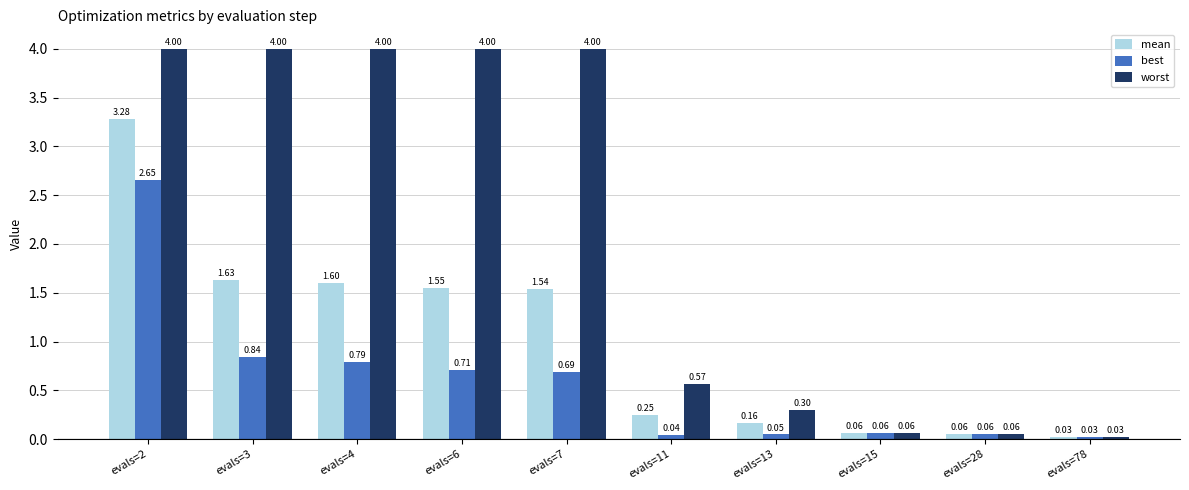

What are all the series names shown in the legend?

mean, best, worst